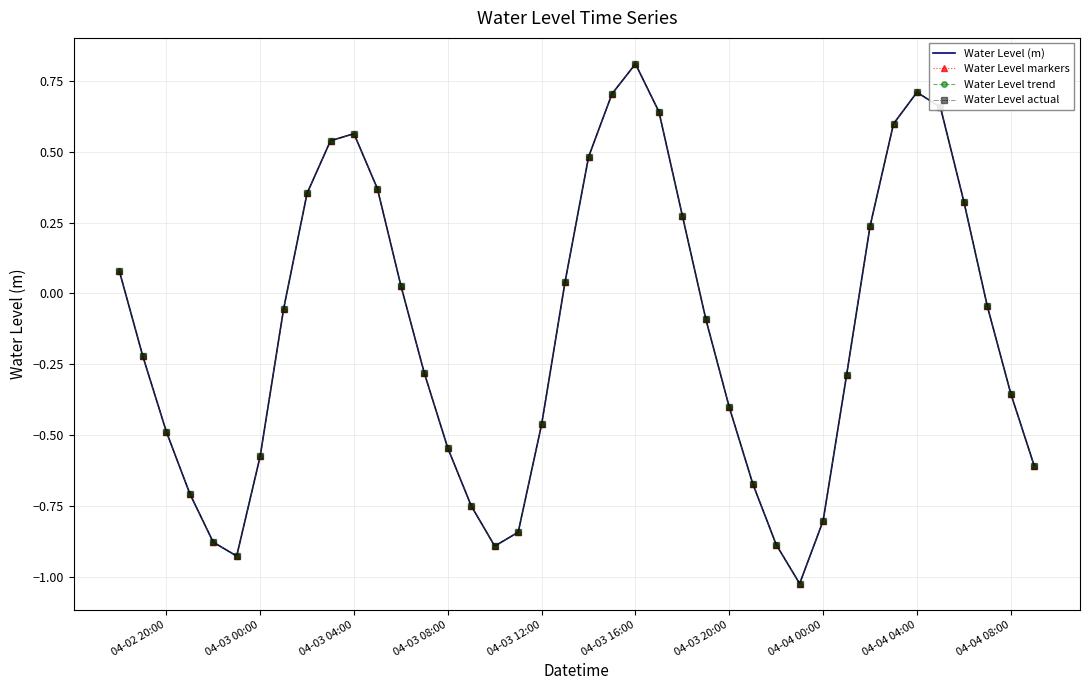

What is the value of the Water Level actual point at the 31st from the left?

-0.8